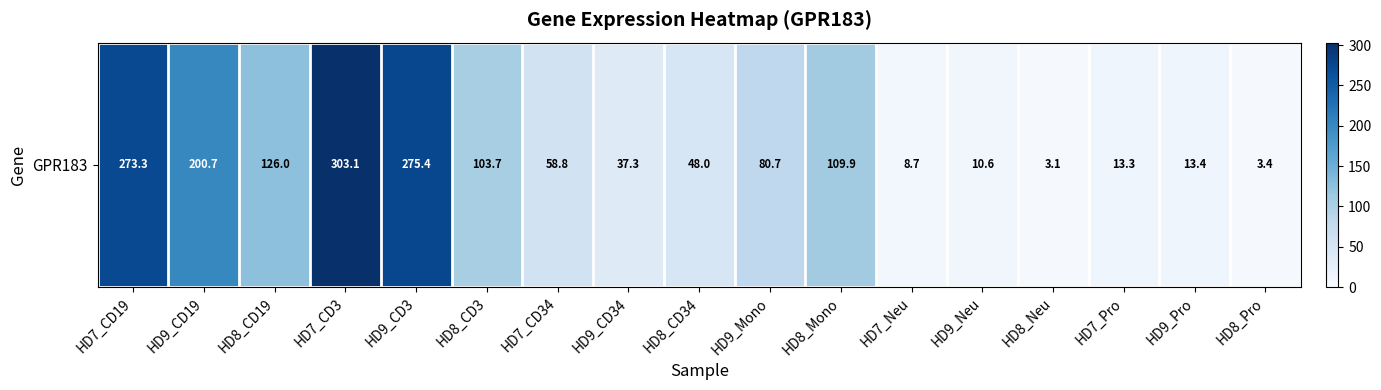

Rank the categories by value from lowest to highest.

HD8_Neu, HD8_Pro, HD7_Neu, HD9_Neu, HD7_Pro, HD9_Pro, HD9_CD34, HD8_CD34, HD7_CD34, HD9_Mono, HD8_CD3, HD8_Mono, HD8_CD19, HD9_CD19, HD7_CD19, HD9_CD3, HD7_CD3